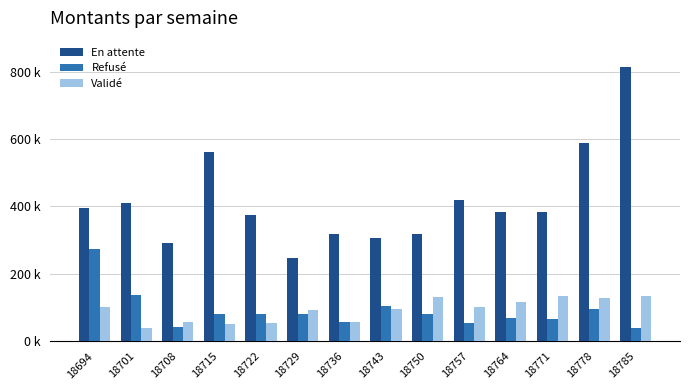

Which series has the widest spread of values?

En attente